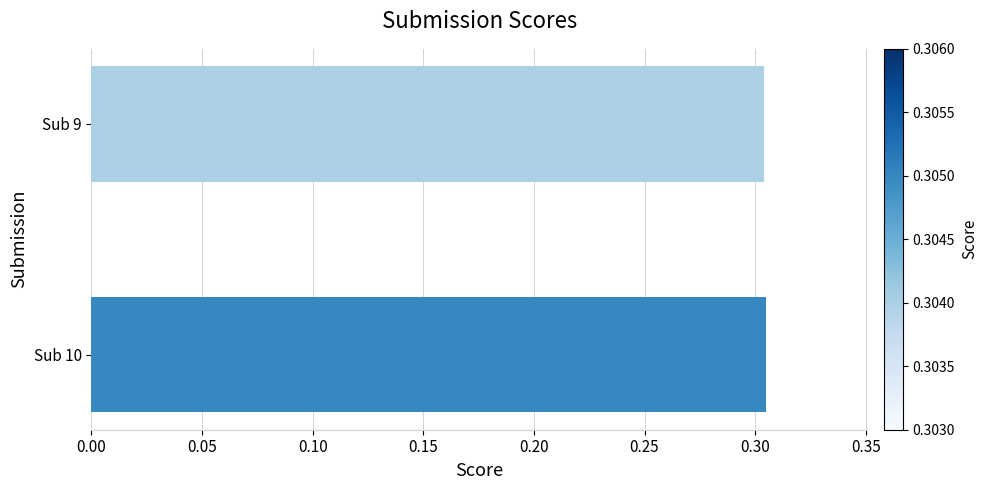

What is the sum of all values?

0.6